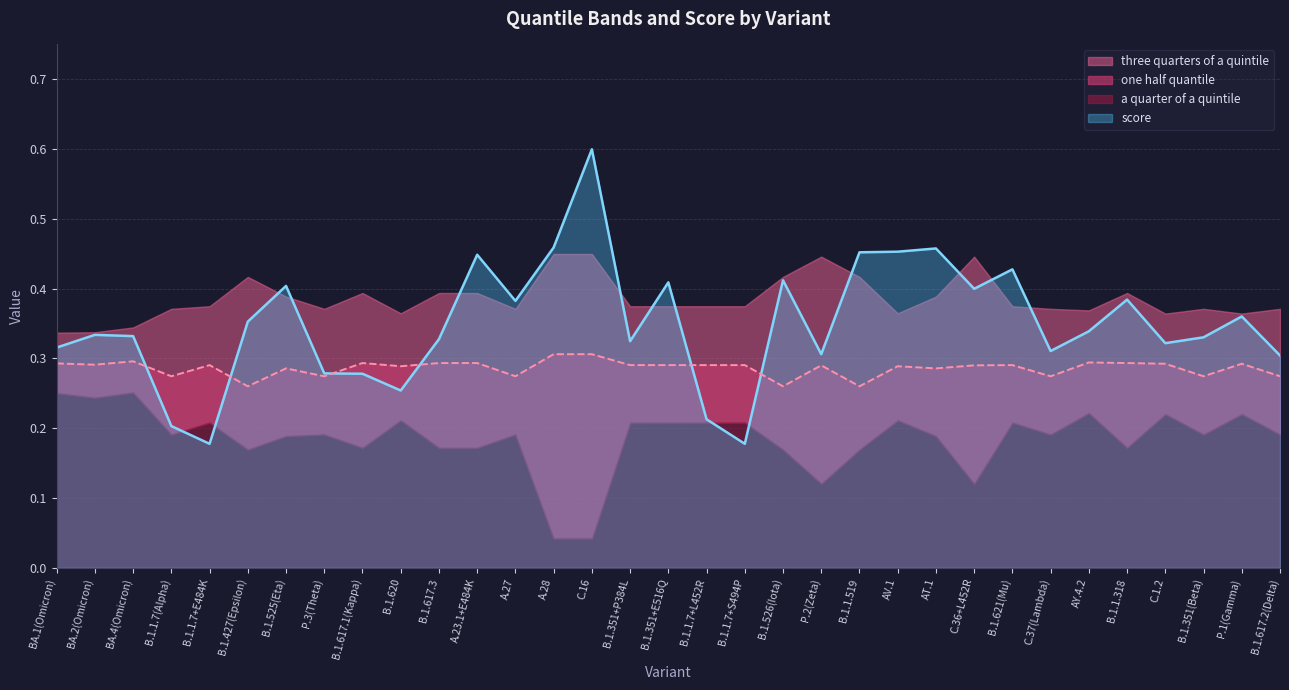

Count the number of categories in the chart.

33